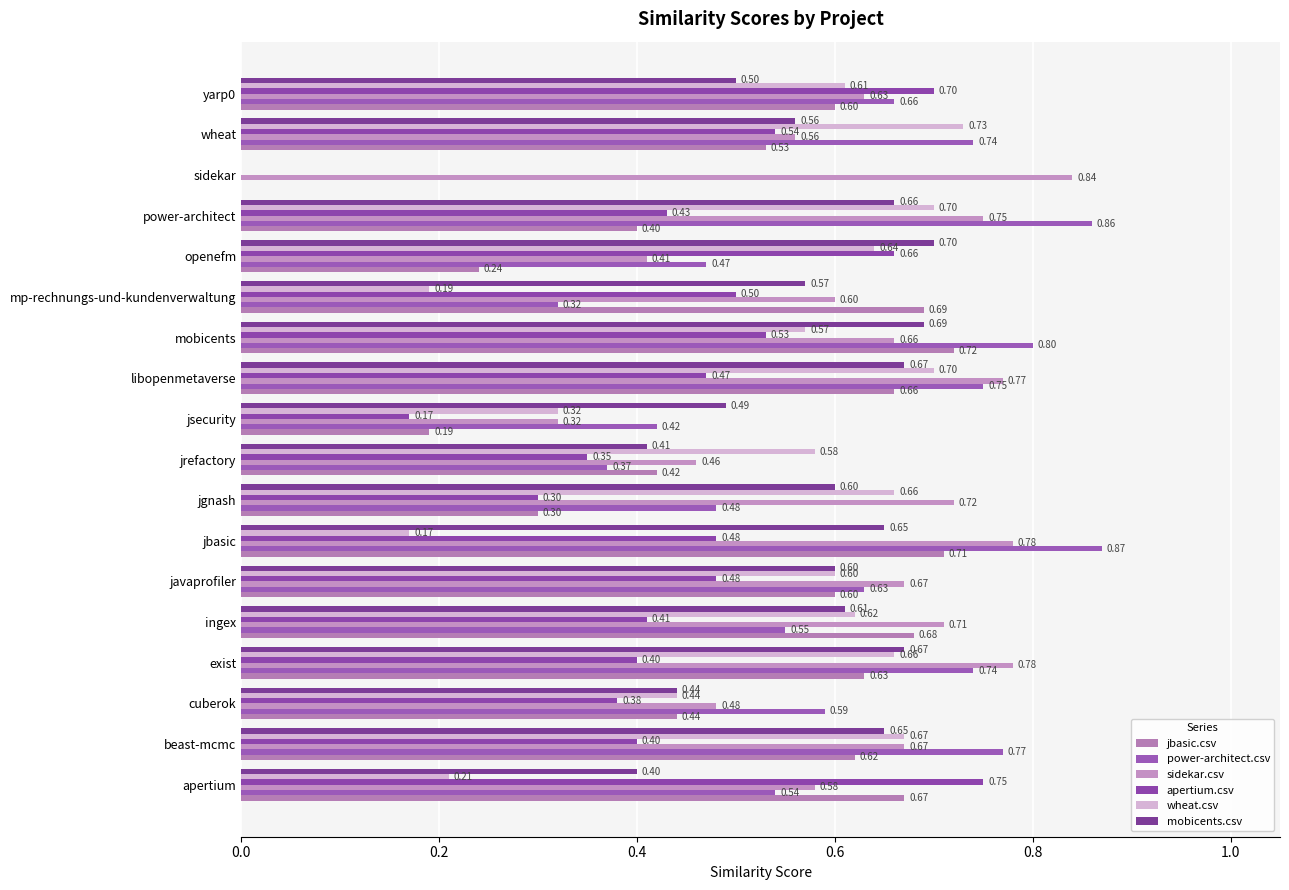

At how many categories does at least one series exceed 0?

18